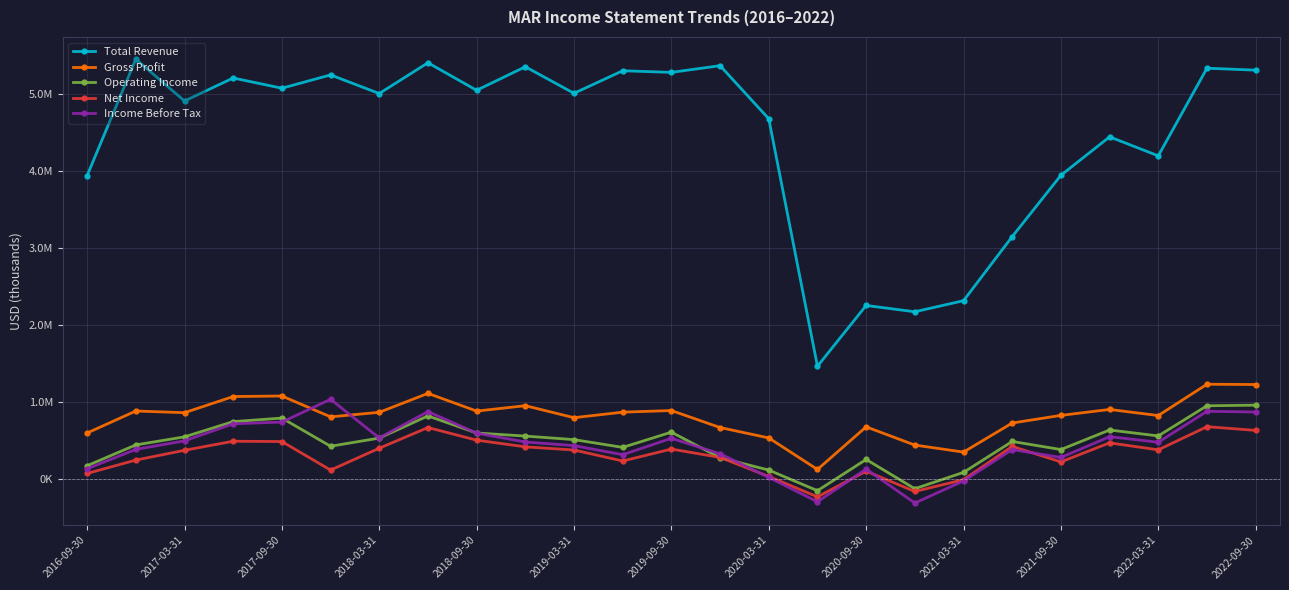

What is the difference between the maximum and minimum values in the Net Income series?

912000